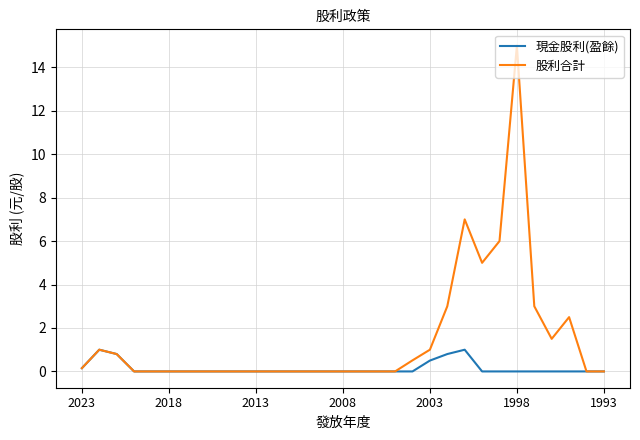

Which series has the largest total across all categories?

股利合計